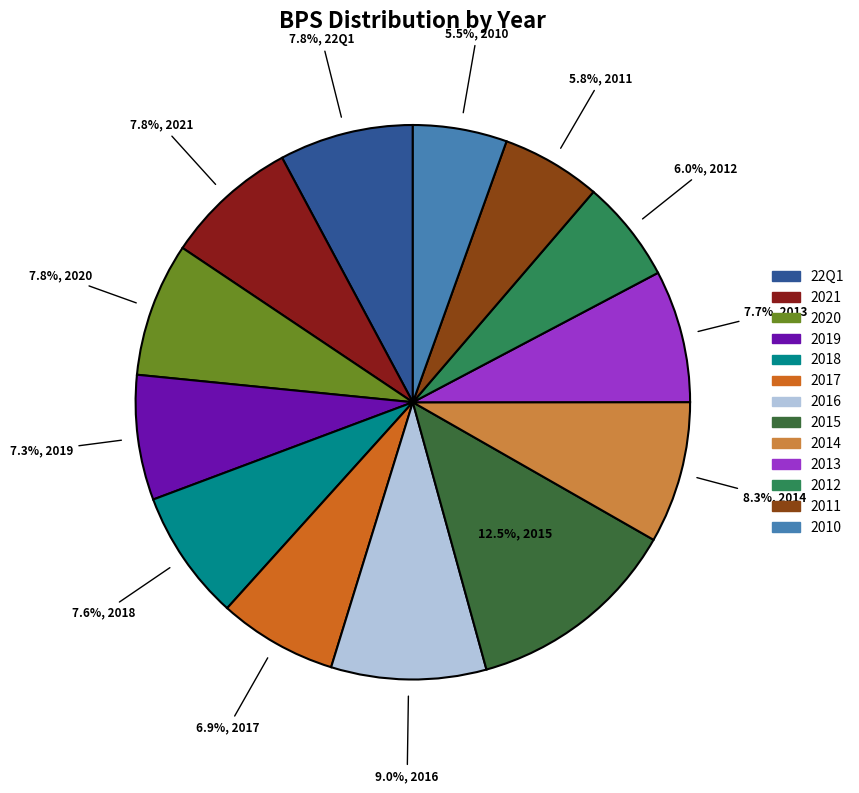

Combined, what portion of the pie is 2018 and 2012?

13.6%